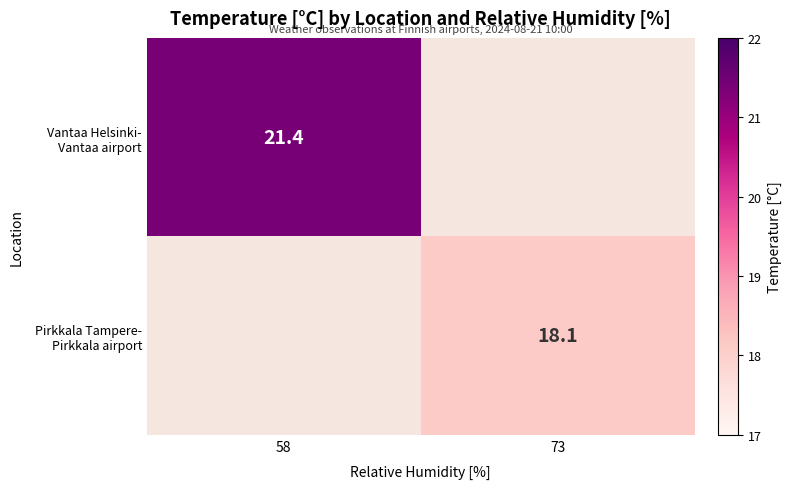

True or false: Vantaa Helsinki- Vantaa airport has a value of 13.3 at 58.

False